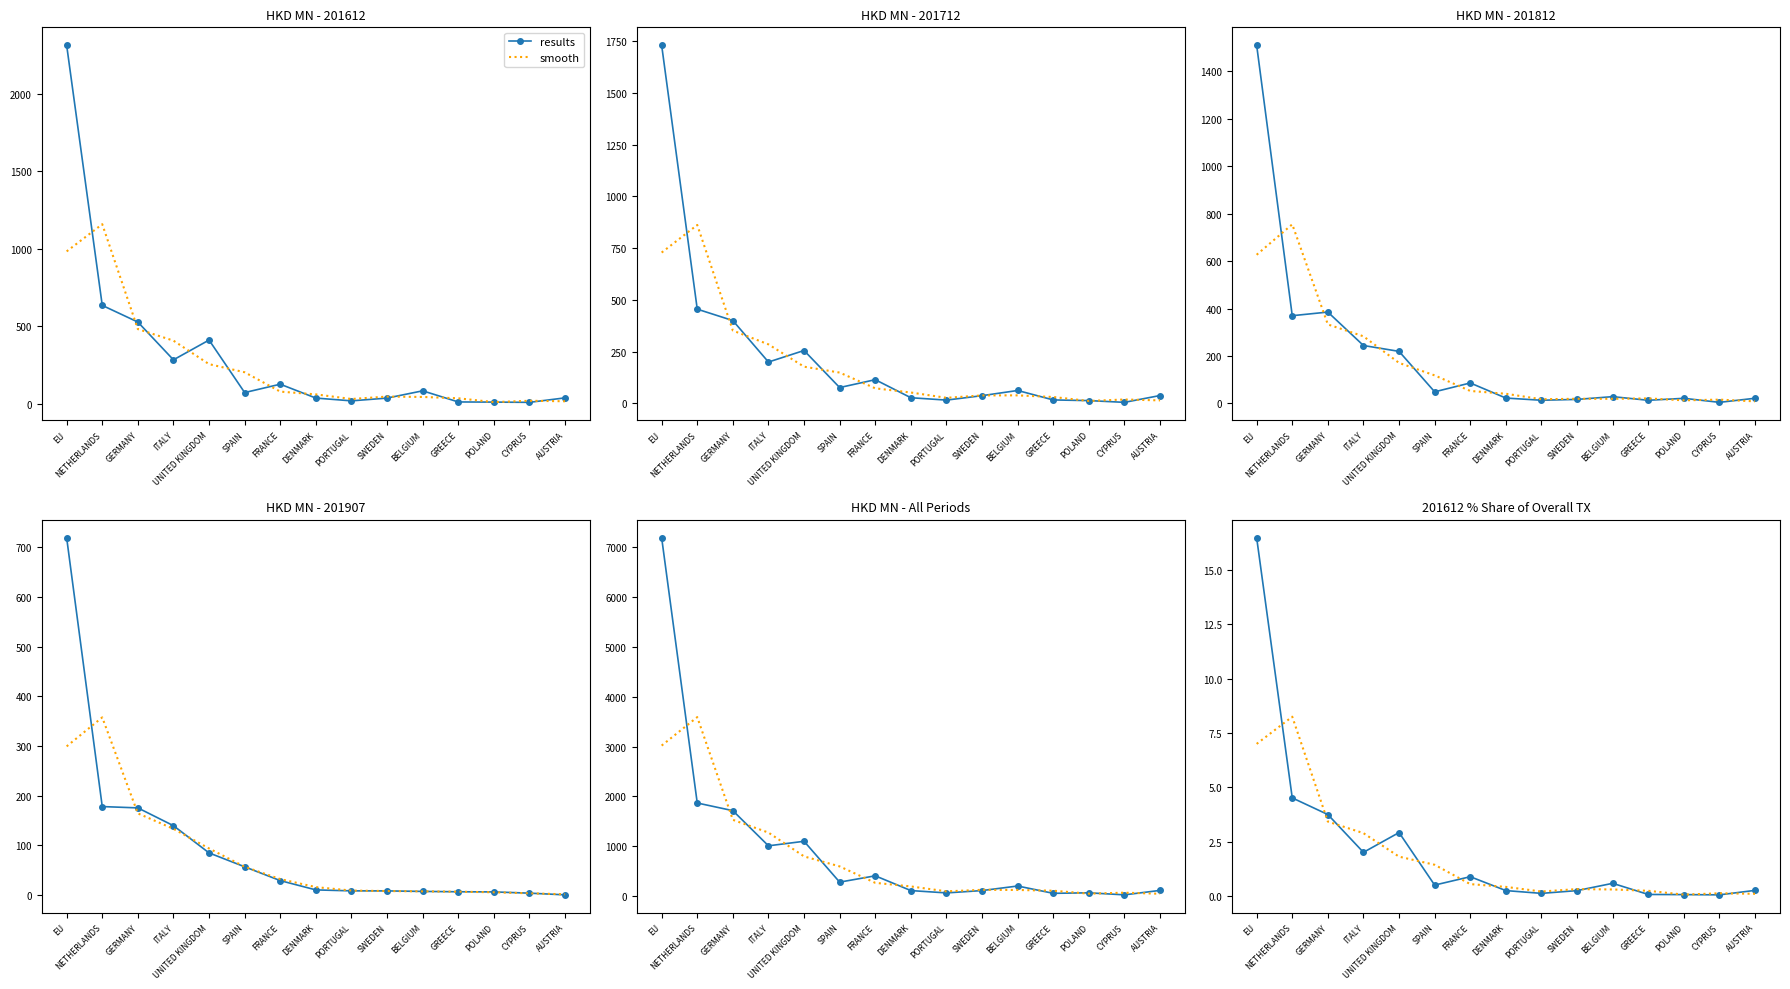

Rank the categories by smooth value from highest to lowest.

NETHERLANDS, EU, GERMANY, ITALY, UNITED KINGDOM, SPAIN, FRANCE, DENMARK, SWEDEN, BELGIUM, GREECE, PORTUGAL, CYPRUS, AUSTRIA, POLAND